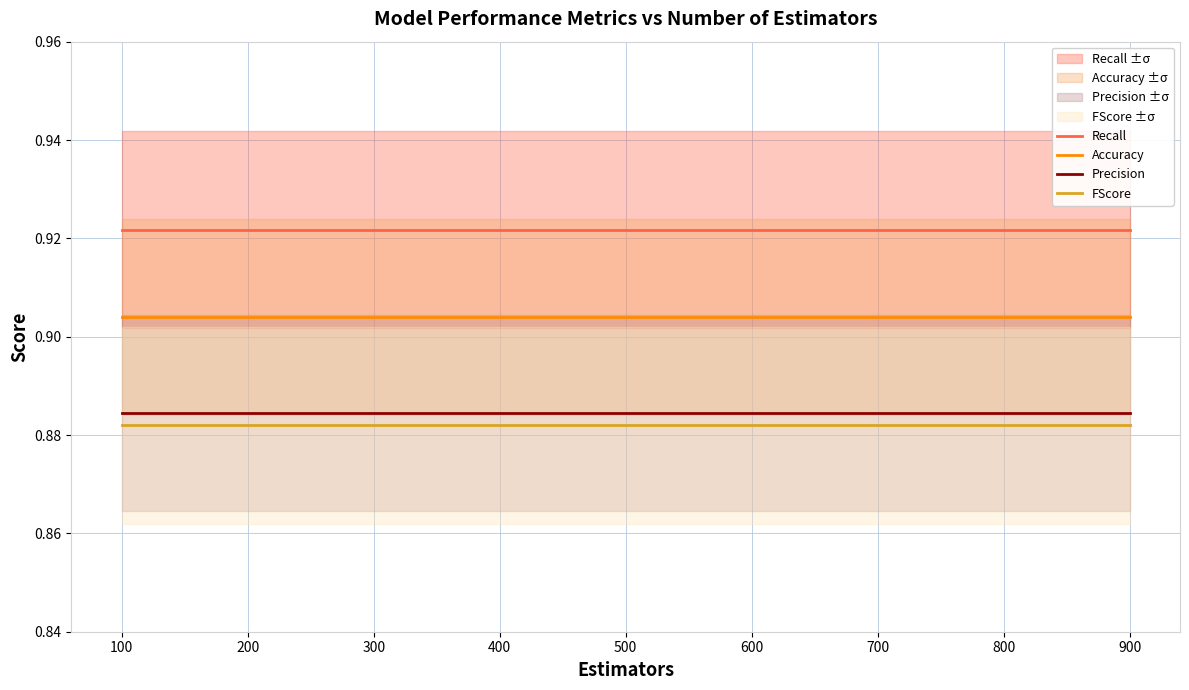

True or false: Recall has a value of 0.9 at 200.

True